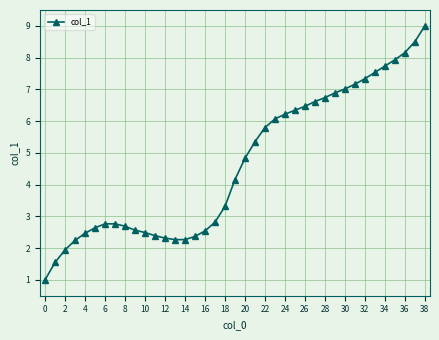

What is the sum of all values?

181.2